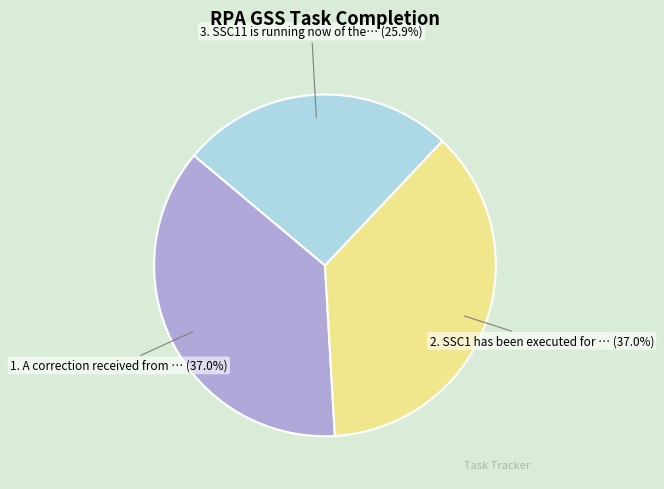

To the nearest percent, what is the average slice percentage?

33%